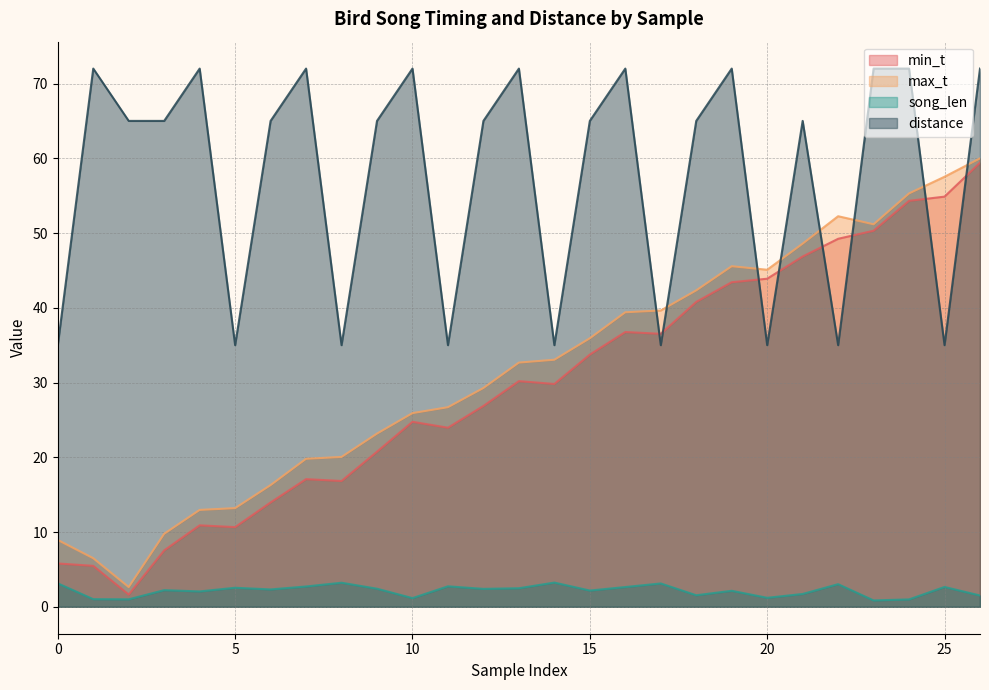

Is it true that max_t equals 72.9 at 20?

False